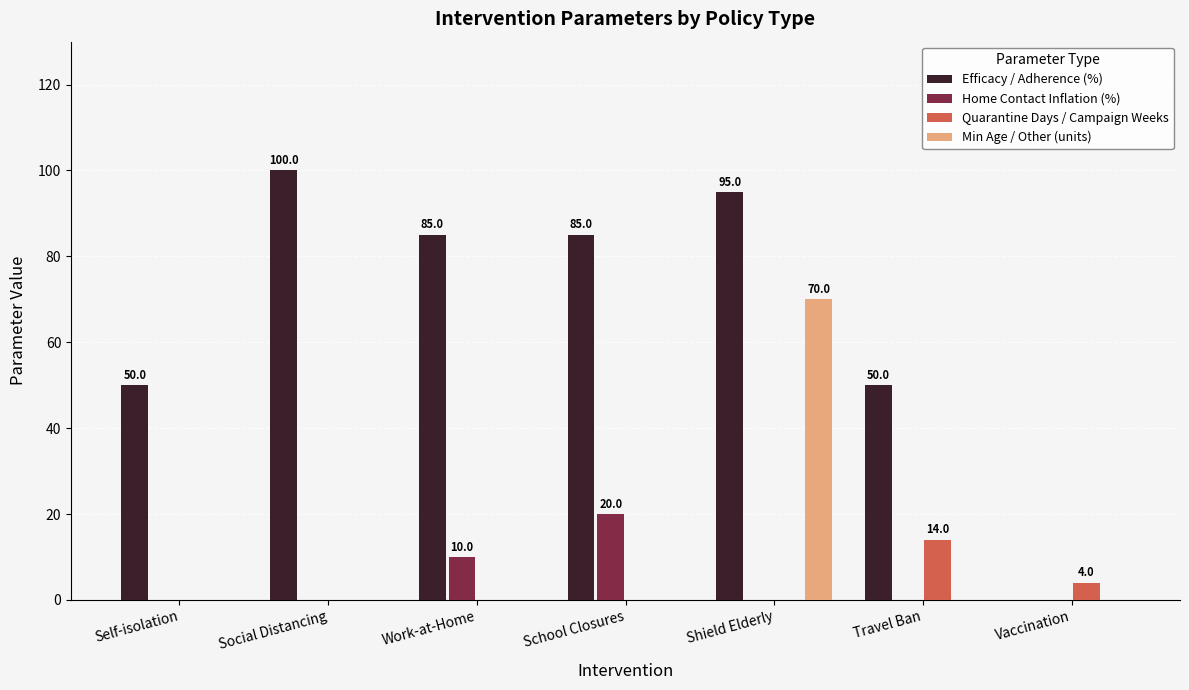

The value of Quarantine Days / Campaign Weeks at Travel Ban is 14. True or false?

True